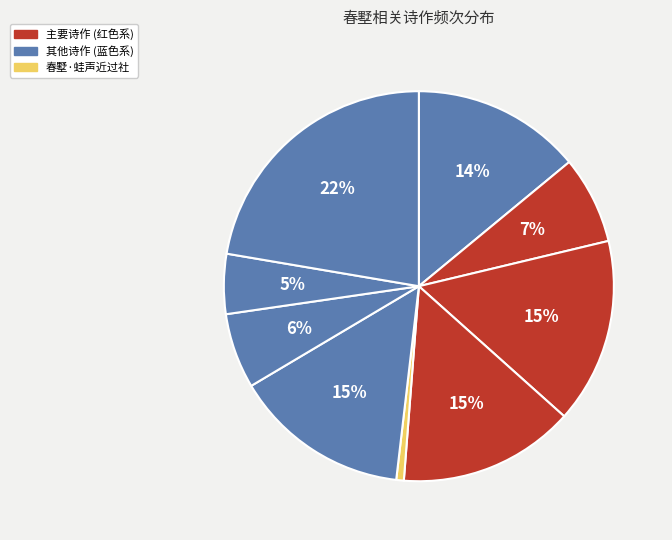

Which category has the smallest portion of the pie?

春墅·蛙声近过社